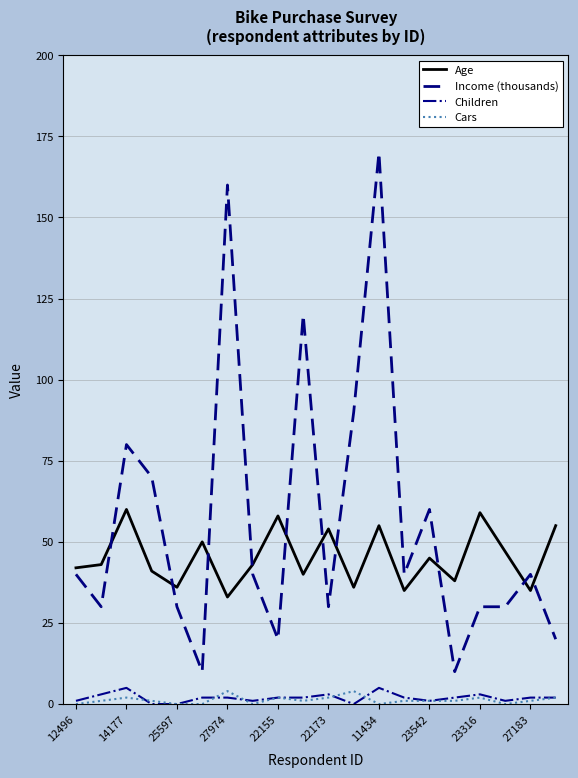

At how many categories does at least one series exceed 91?

3